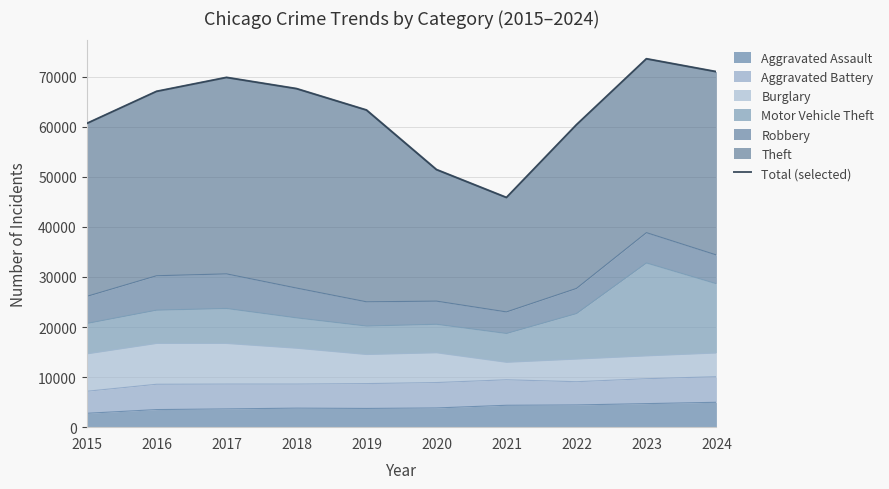

Reading left to right, what are all the values shown in this chart?

2015=60645	2016=67074	2017=69857	2018=67619	2019=63343	2020=51450	2021=45877	2022=60404	2023=73582	2024=71004